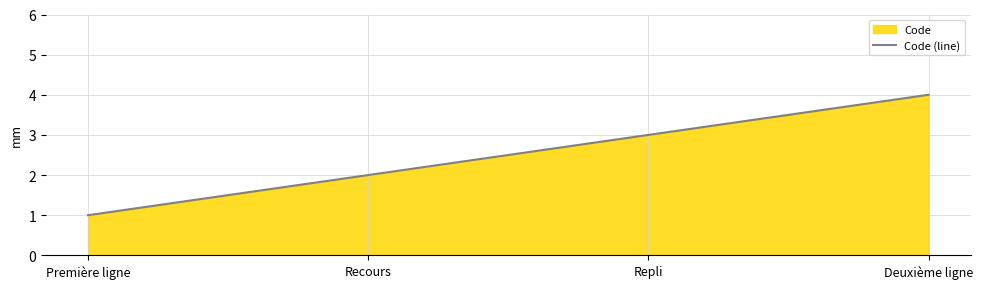

At which category does the chart reach its peak across all series?

Deuxième ligne